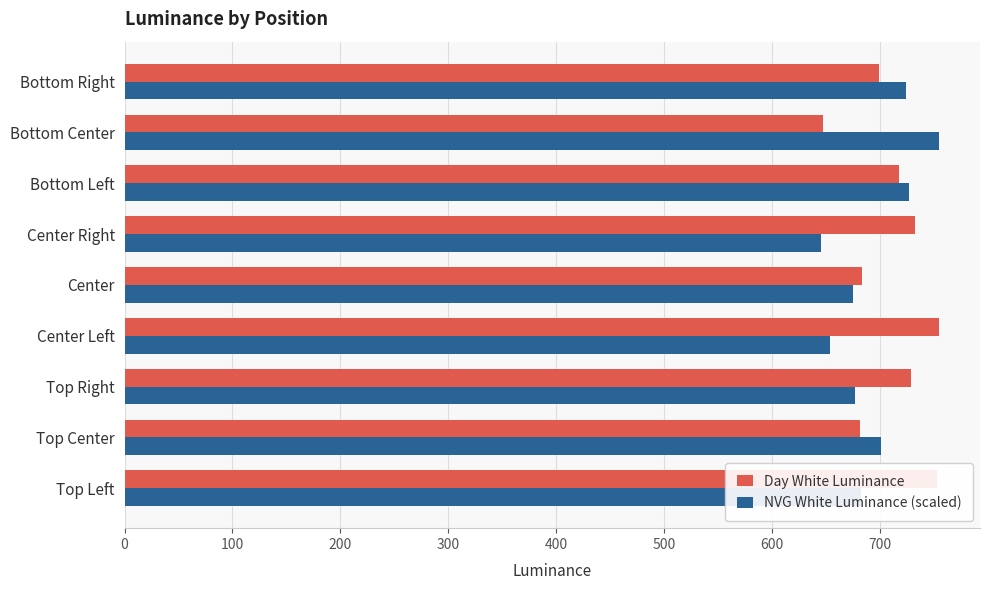

How many data points in NVG White Luminance (scaled) are above 682?

5